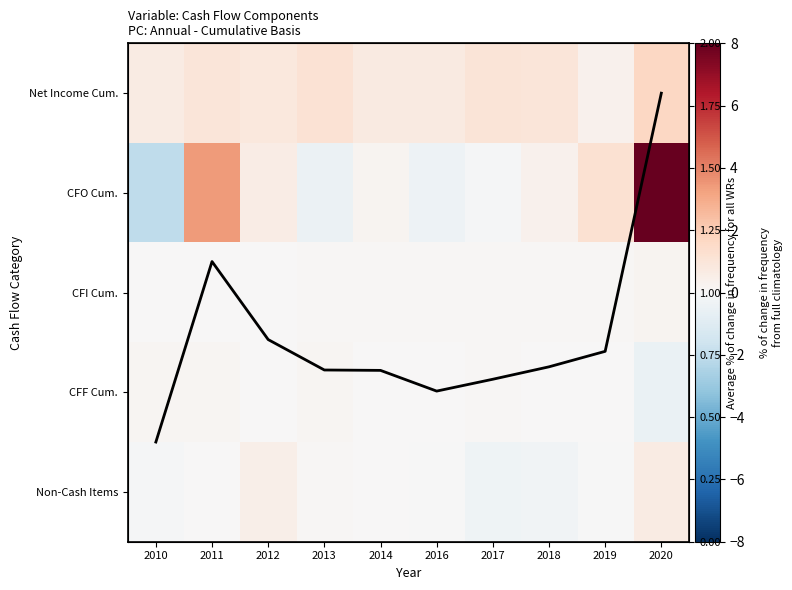

At how many categories does at least one series exceed 1?

5